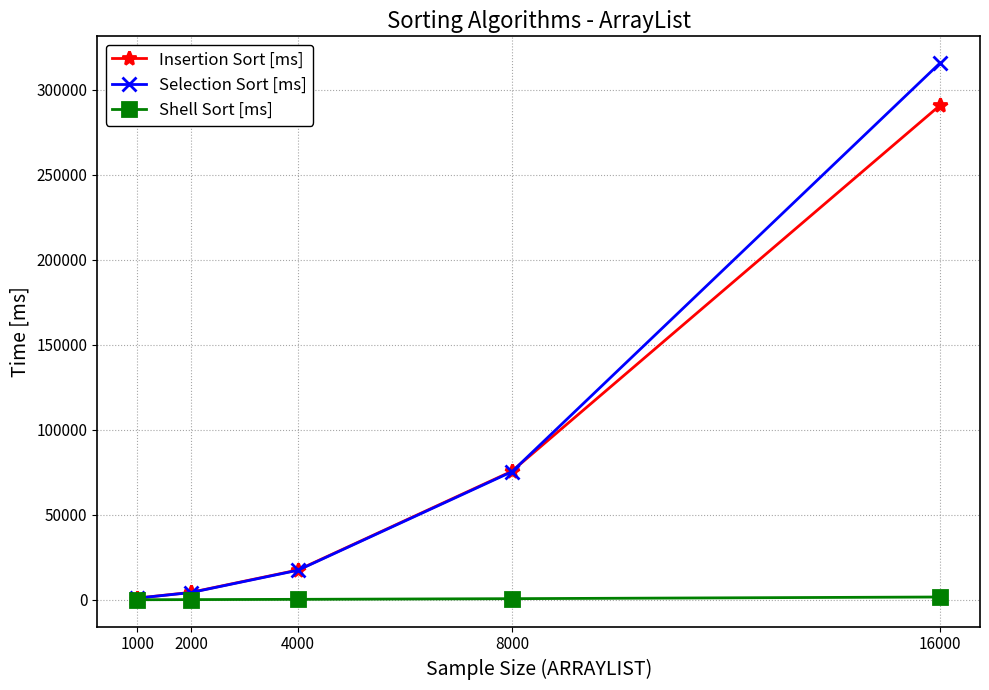

At which label does Insertion Sort [ms] reach its peak?

16000